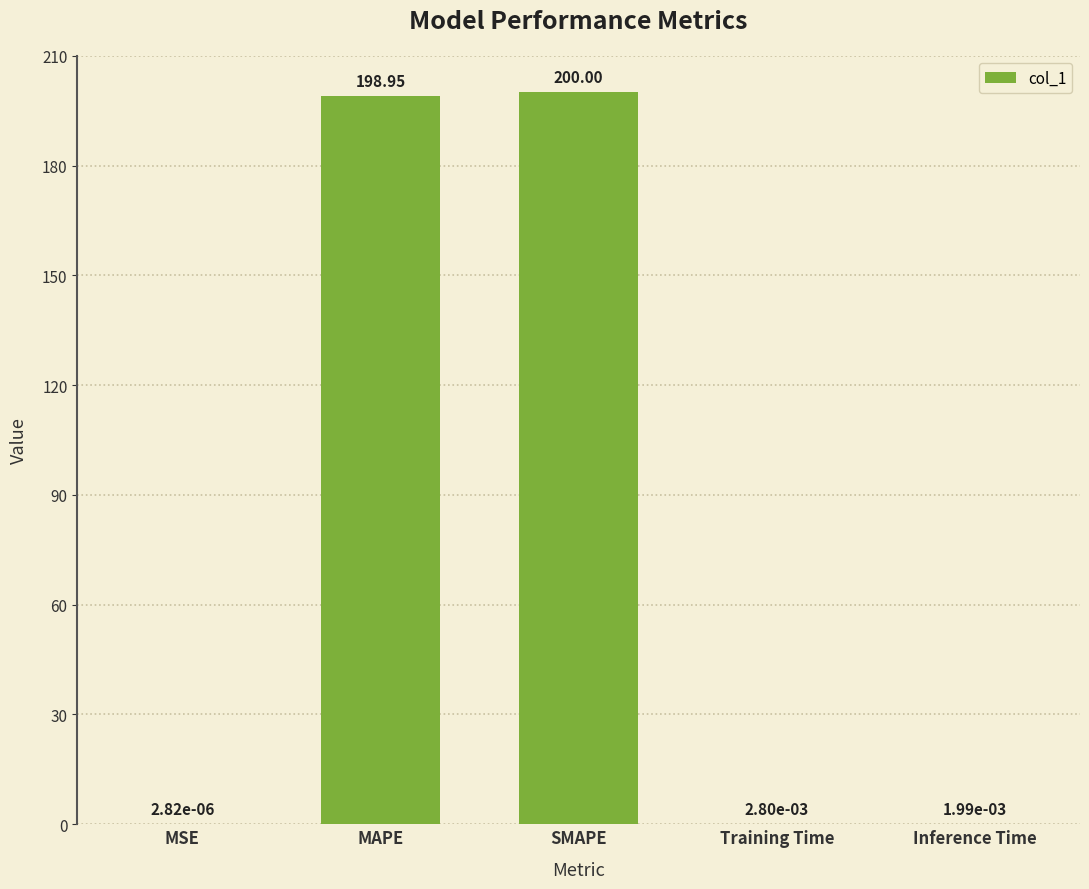

Which has a higher value, MAPE or MSE?

MAPE